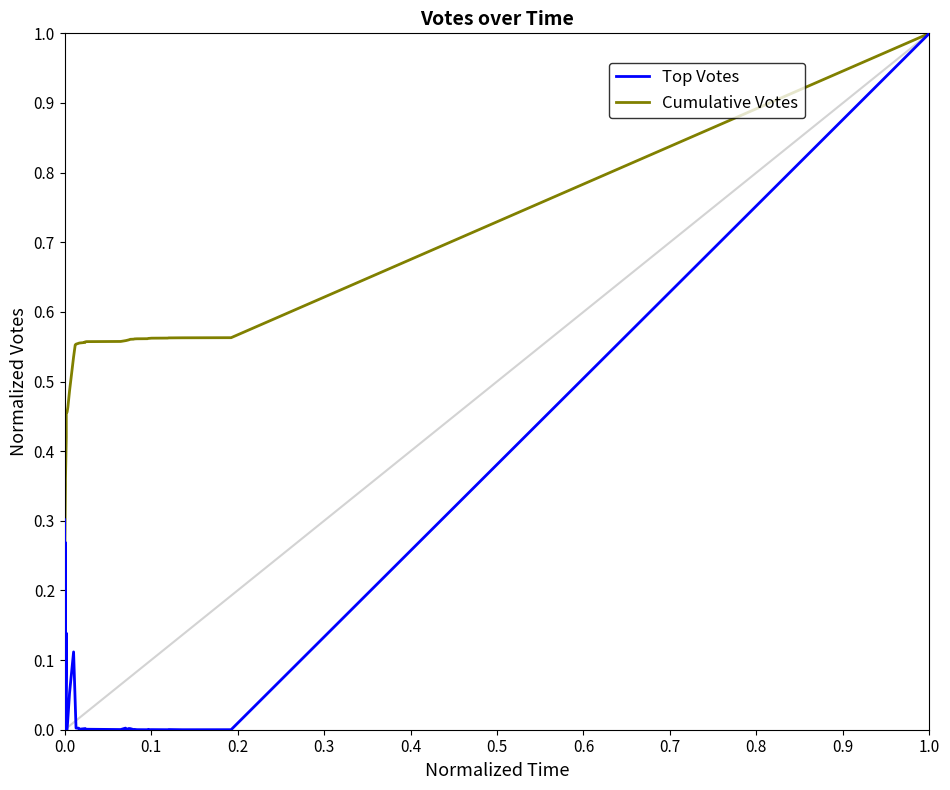

After their last crossing, which series has the higher values: Top Votes or Cumulative Votes?

Cumulative Votes